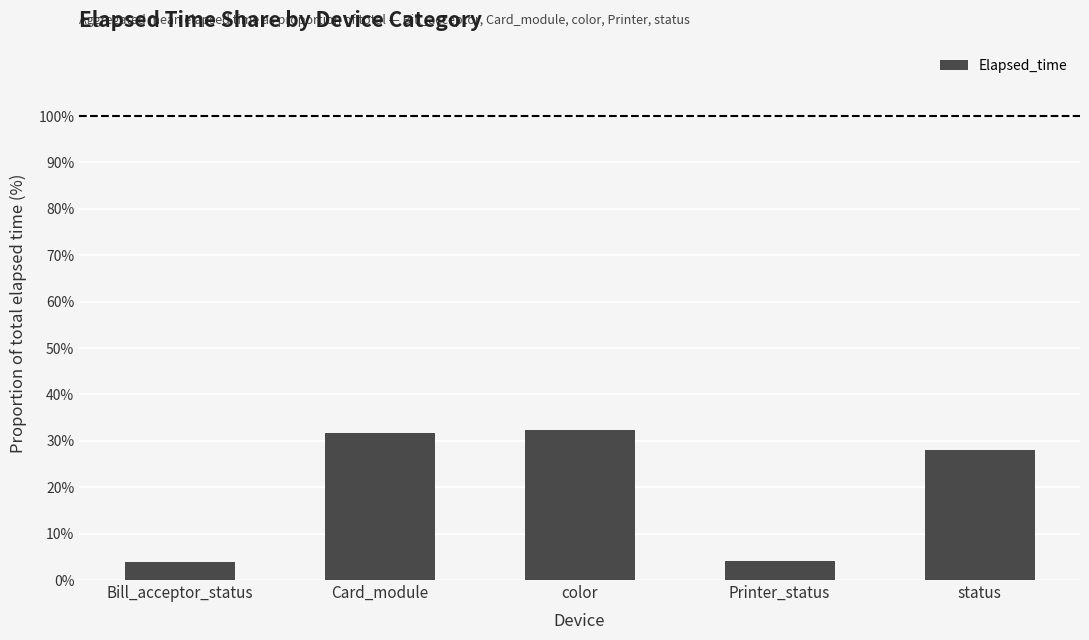

What is the maximum value shown in the chart?

32.3